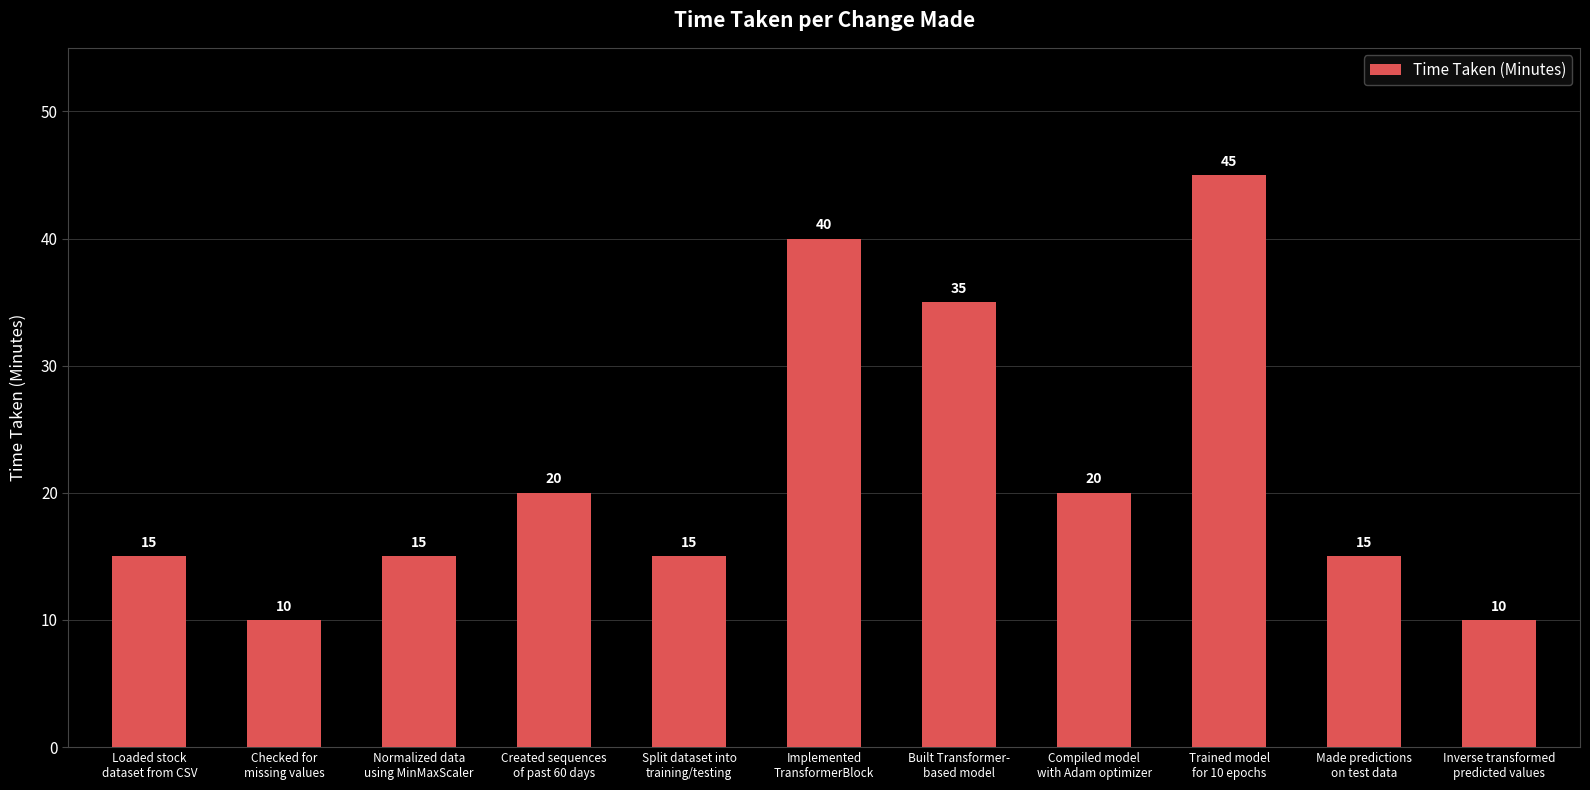

Is it true that the value at Created sequences
of past 60 days is 20?

True